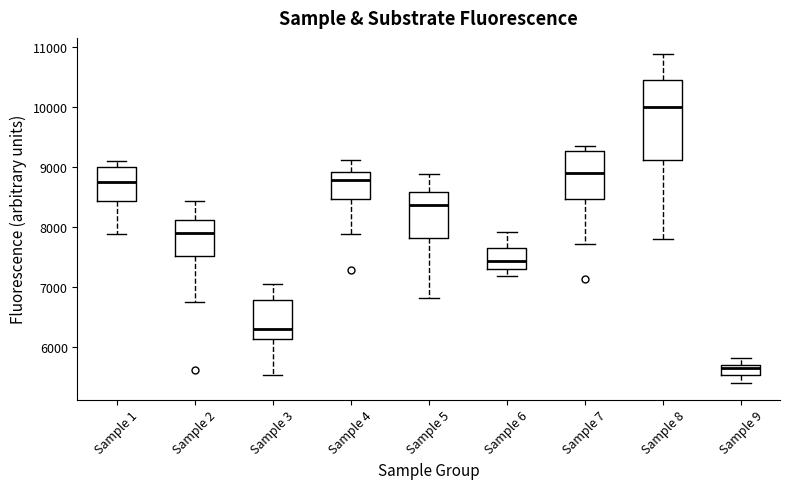

Which box is the tallest, from its lower edge to its upper edge?

Sample 8